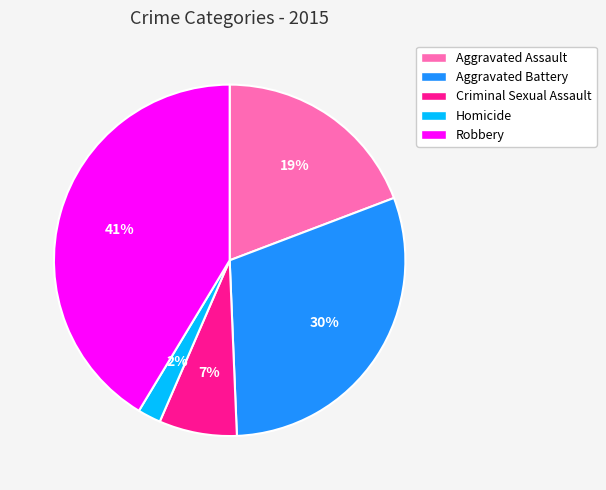

To the nearest percent, what portion does Aggravated Battery represent?

30%